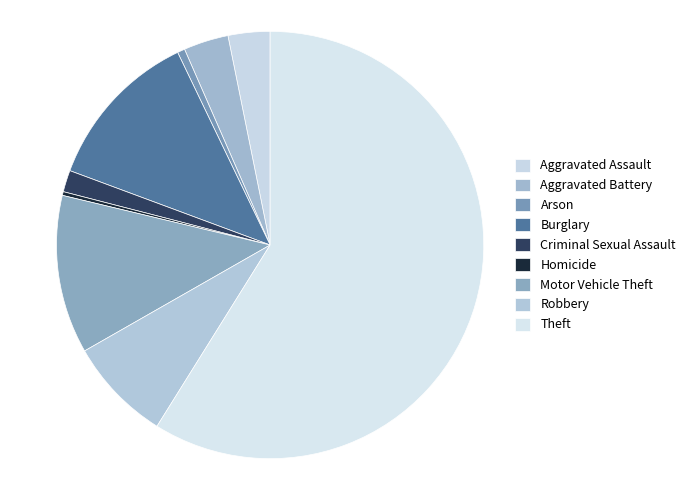

Is there any slice that represents more than half of the pie?

Yes